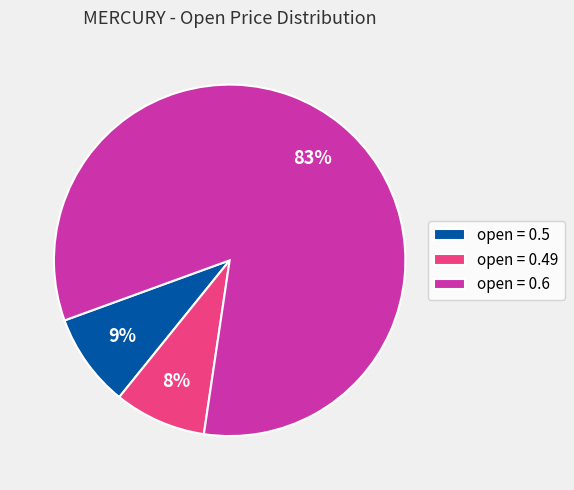

Does any single category account for the majority?

Yes